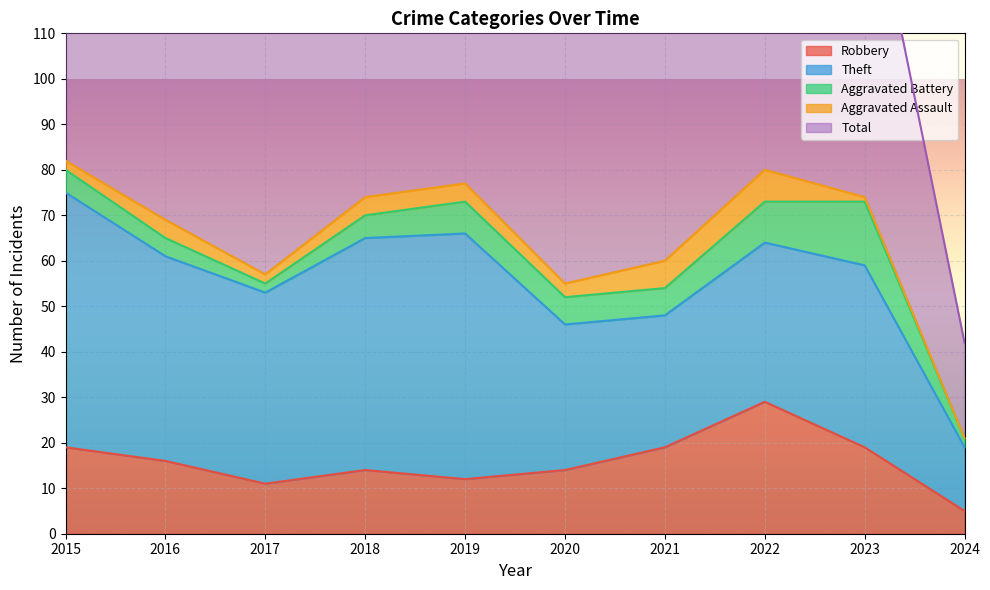

True or false: Theft and Aggravated Battery intersect in this chart.

False